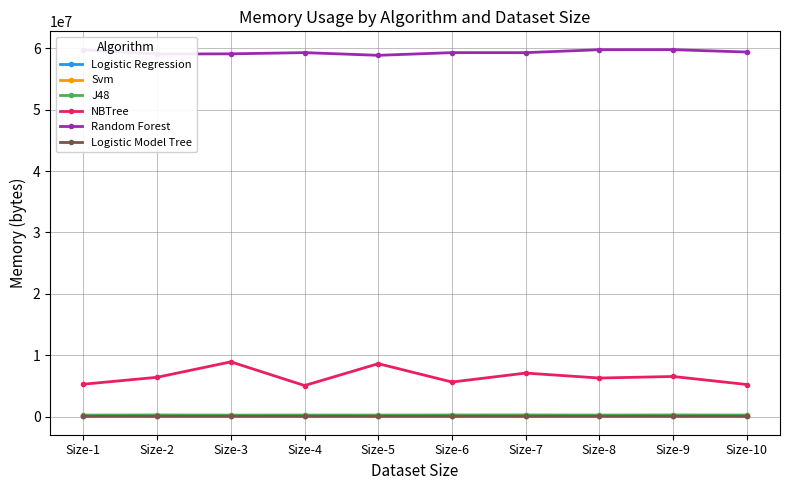

True or false: NBTree has a value of 7079544 at Size-7.

True